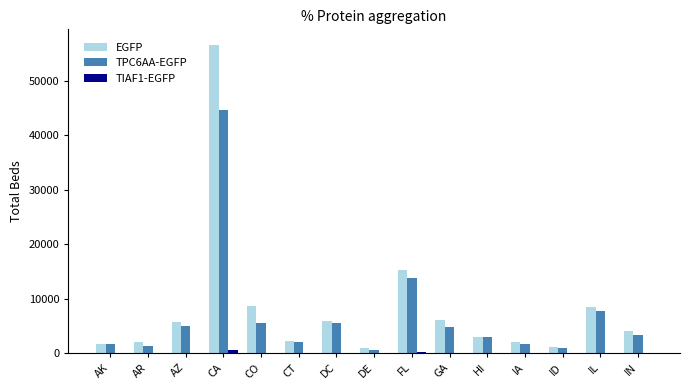

Which label corresponds to the largest value in the chart?

CA